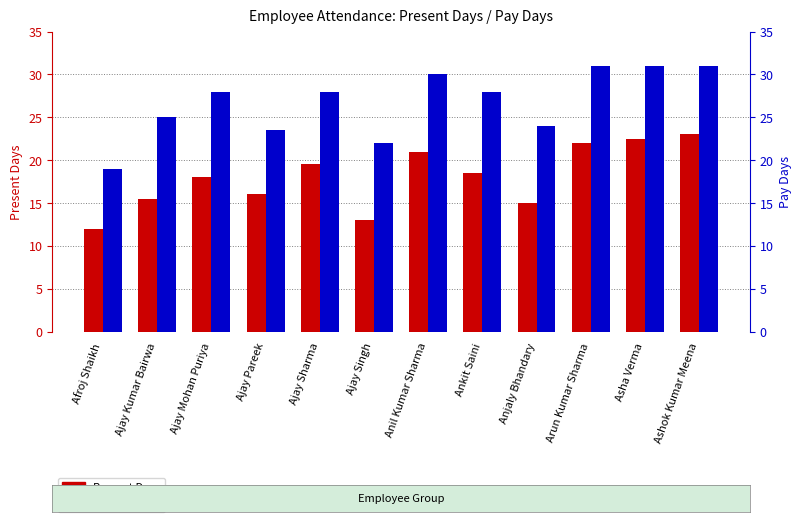

What position from the left is Anil Kumar Sharma?

7